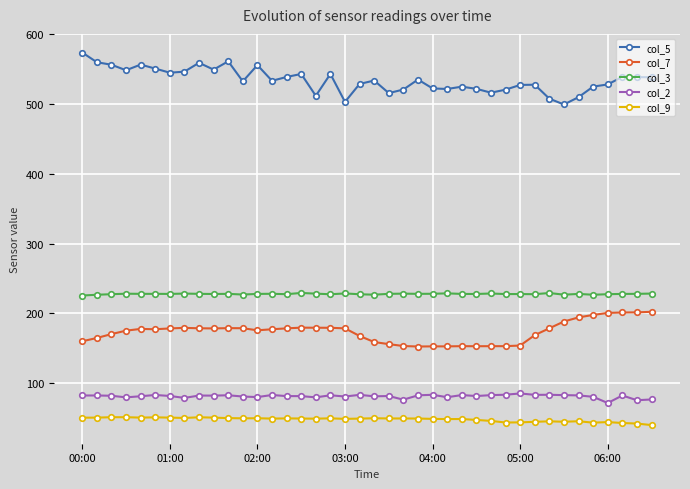

How many lines are shown in the chart?

5